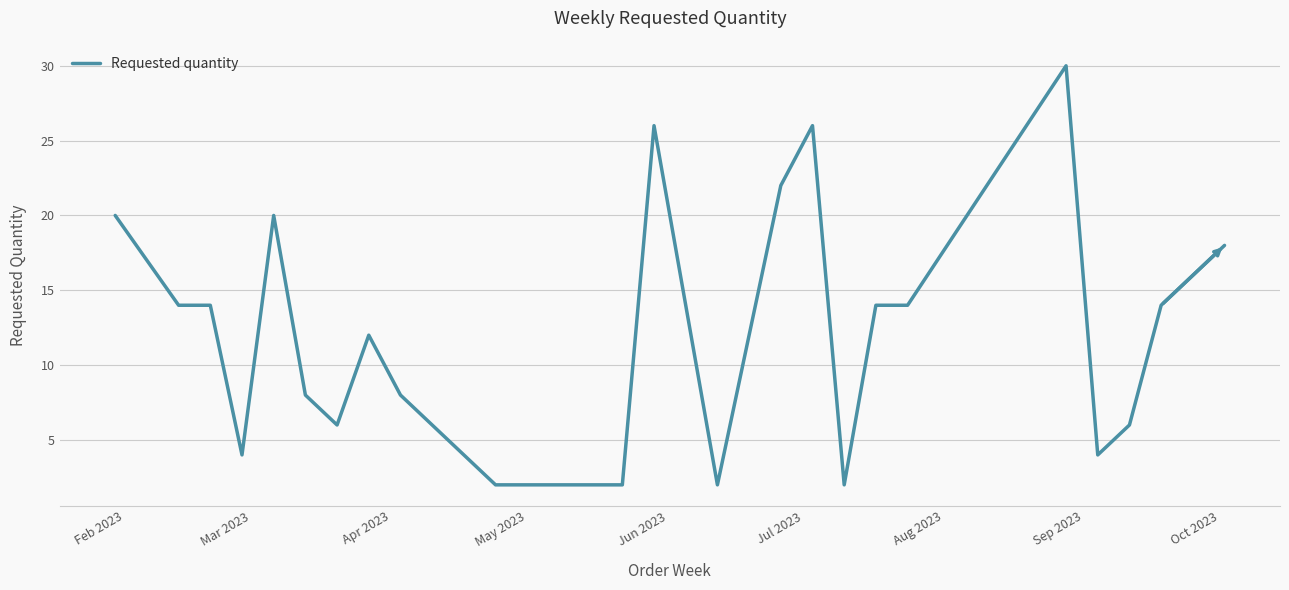

What is the maximum value shown in the chart?

30